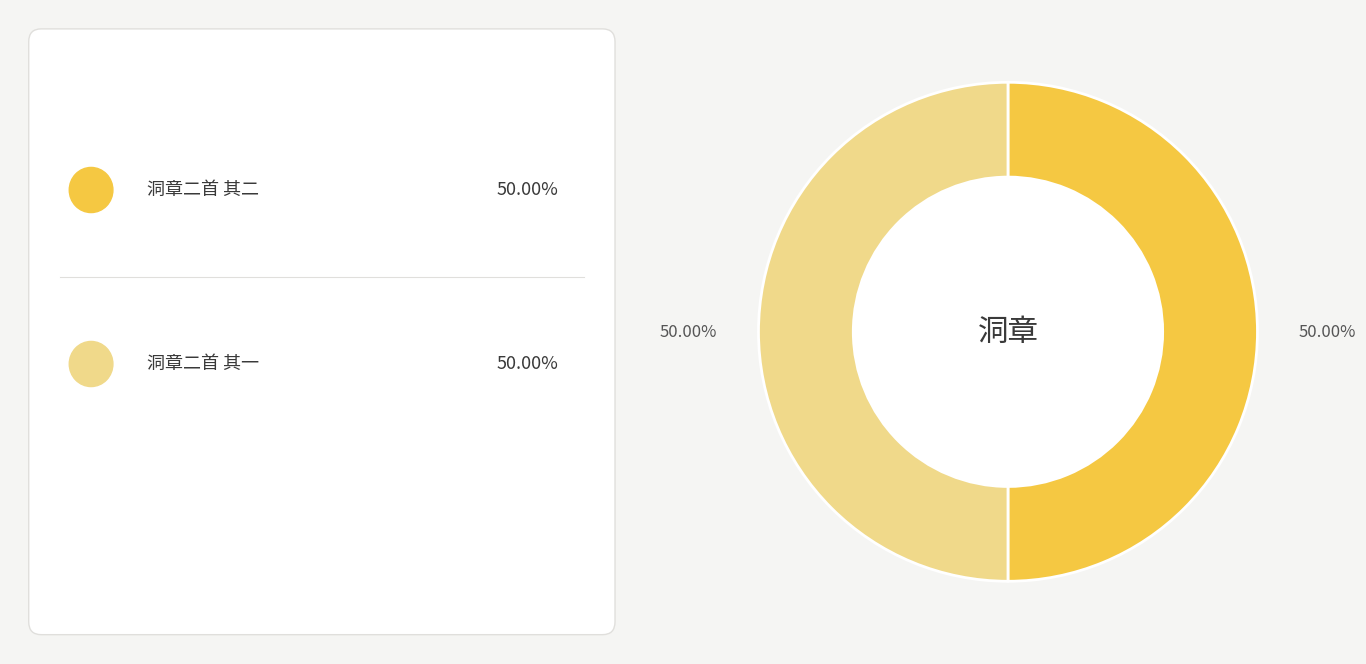

How many slices are in this pie chart?

2